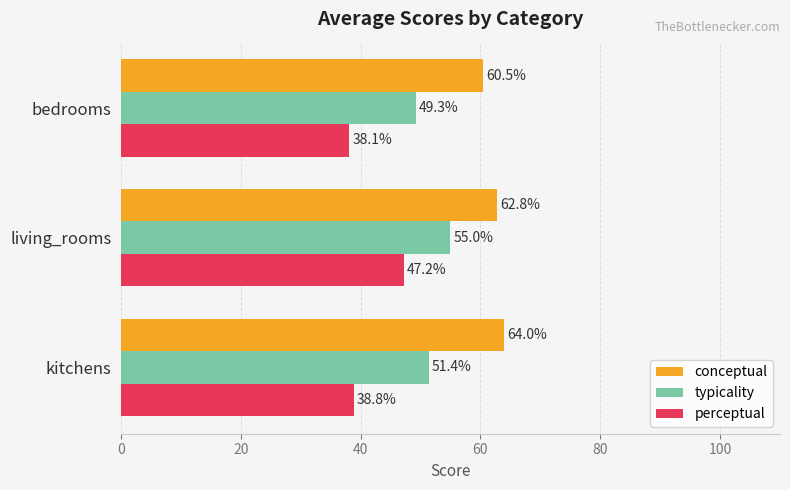

Rank the categories by perceptual value from lowest to highest.

bedrooms, kitchens, living_rooms